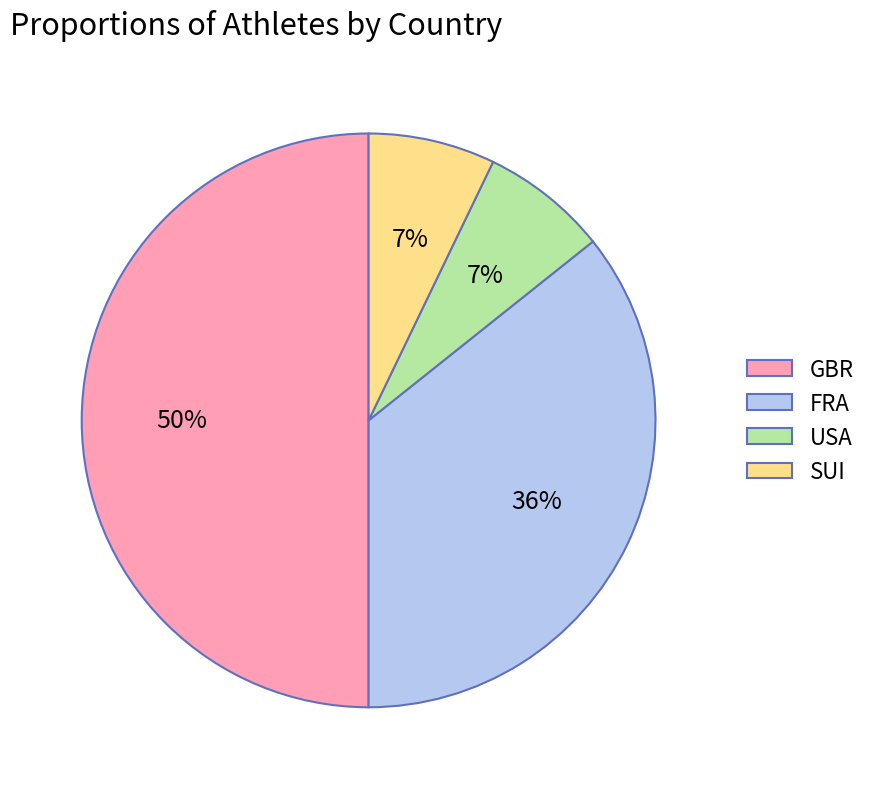

To the nearest percent, what is the difference between the largest and smallest slice percentages?

43%